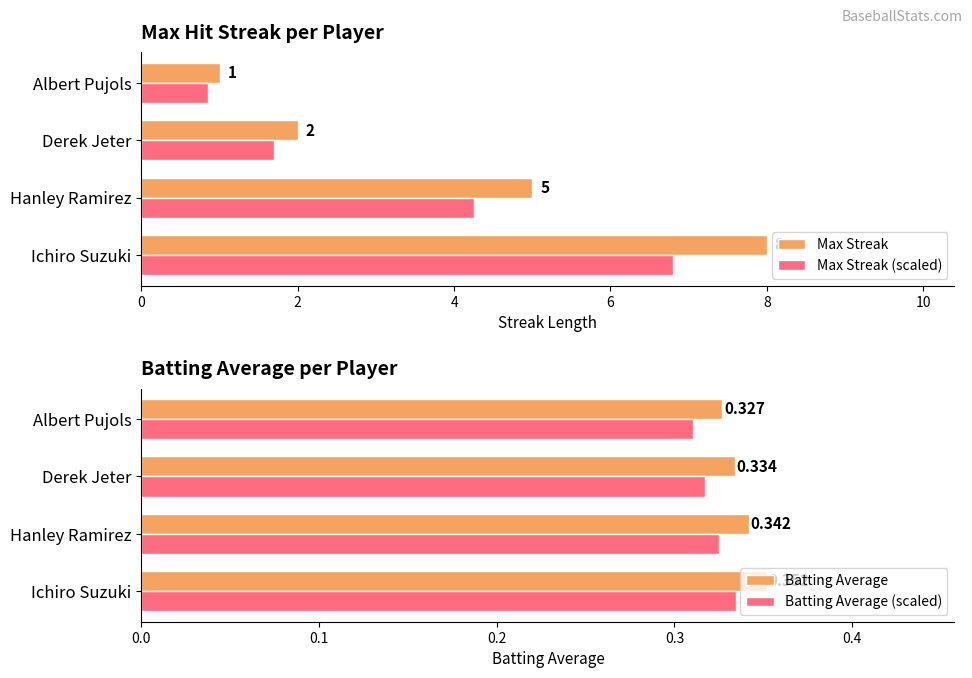

Does the chart contain stacked bars?

No